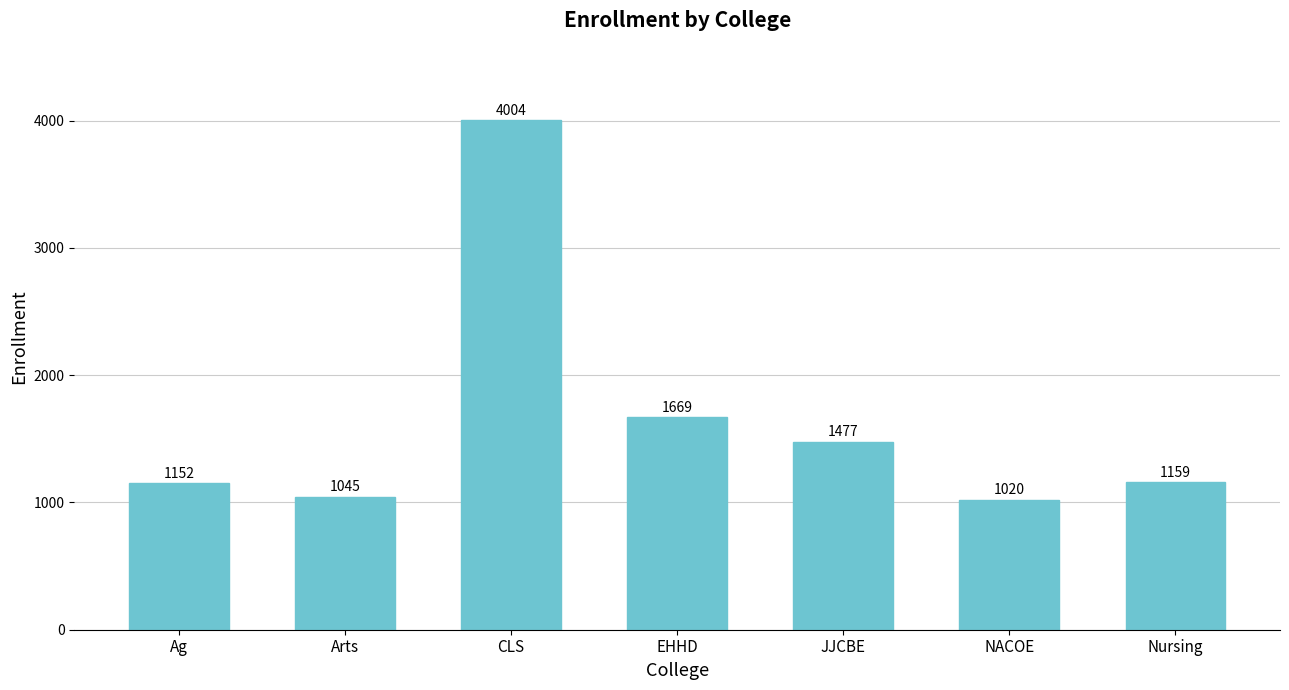

What is the change in value from Ag to CLS?

+2852